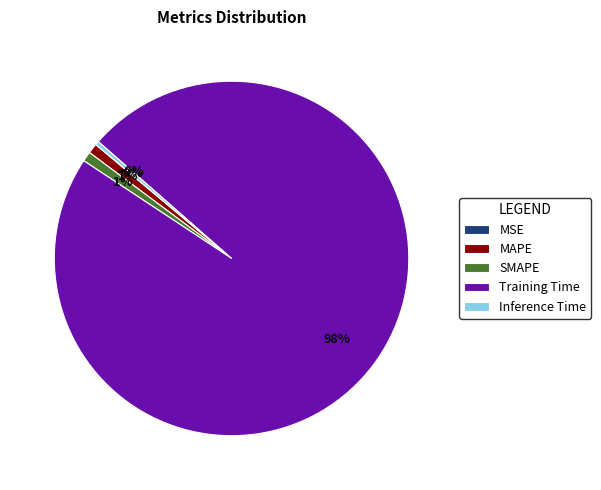

Which slice is the largest?

Training Time